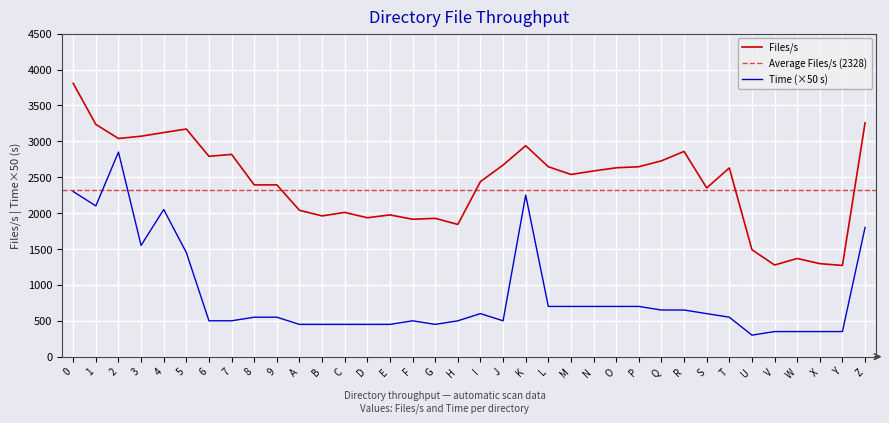

Reading left to right, what are all the values shown in this chart?

Time: 2300	2100	2850	1550	2050	1450	500	500	550	550	450	450	450	450	450	500	450	500	600	500	2250	700	700	700	700	700	650	650	600	550	300	350	350	350	350	1800
Files/s: 3807	3235	3039	3071	3122	3171	2791	2818	2393	2393	2039	1961	2010	1935	1975	1914	1927	1842	2439	2669	2939	2646	2538	2587	2631	2646	2728	2859	2350	2629	1490	1277	1368	1296	1271	3256